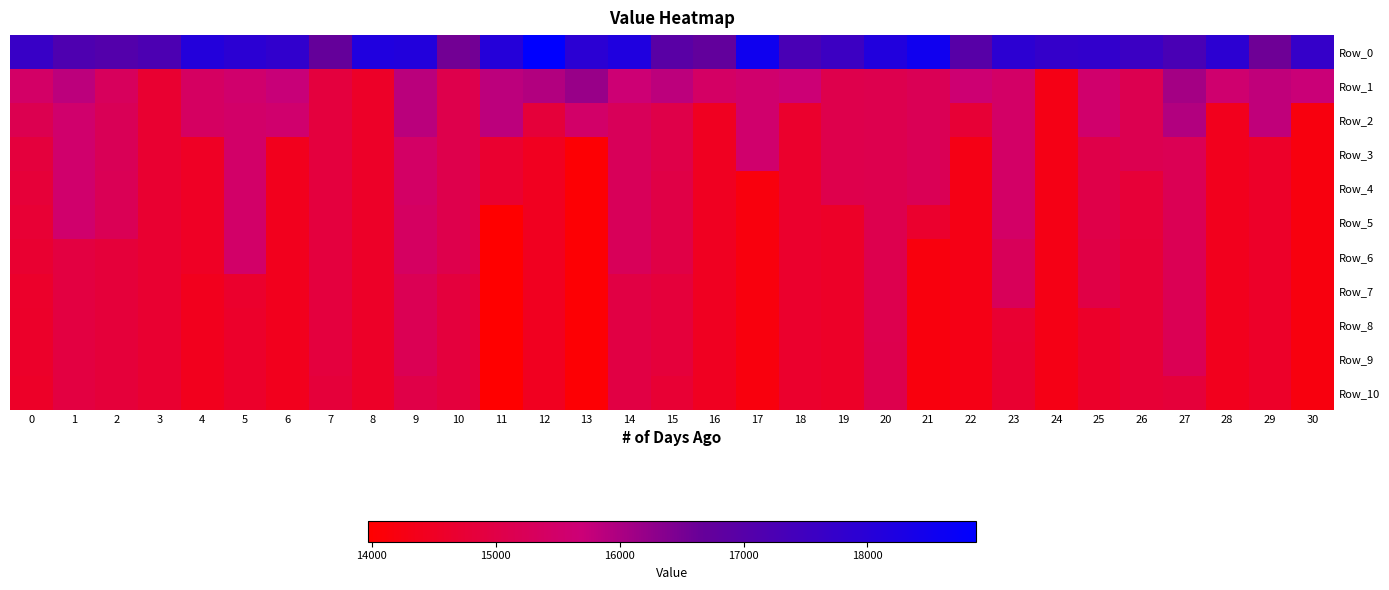

What is the difference between the second highest and minimum values in the Row_9 series?

1207.8